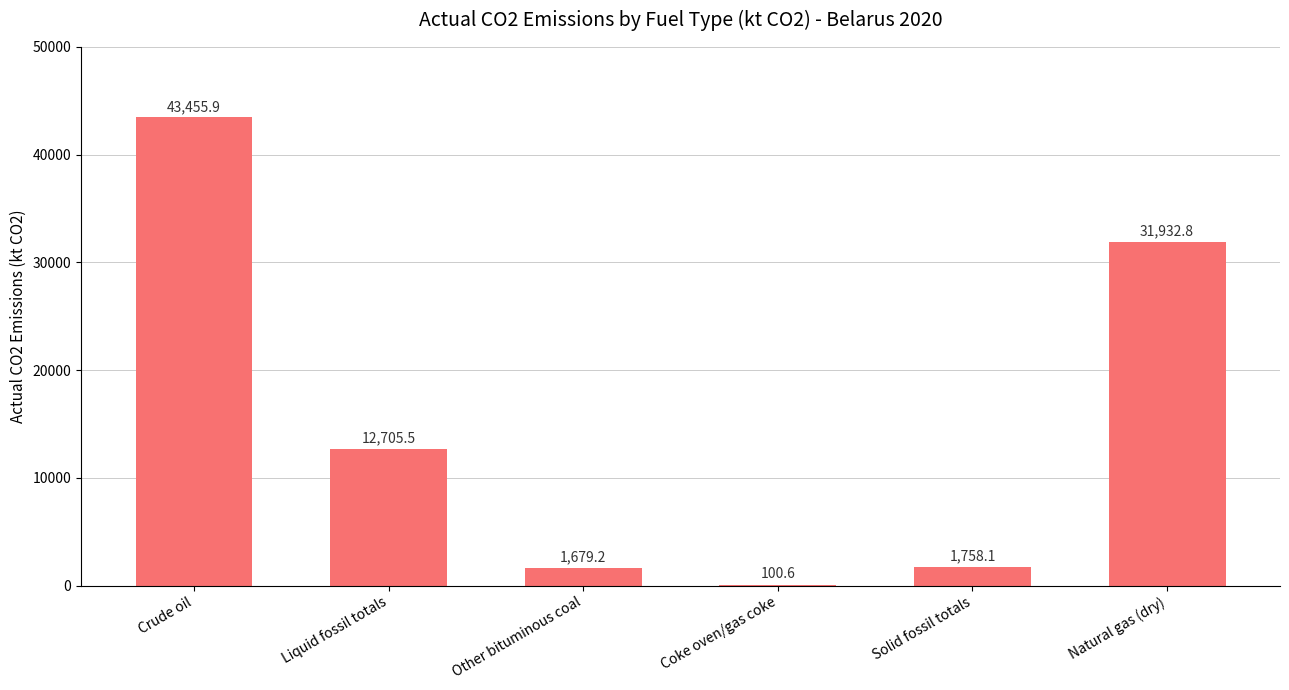

At which label is the value closest to 21778?

Liquid fossil totals